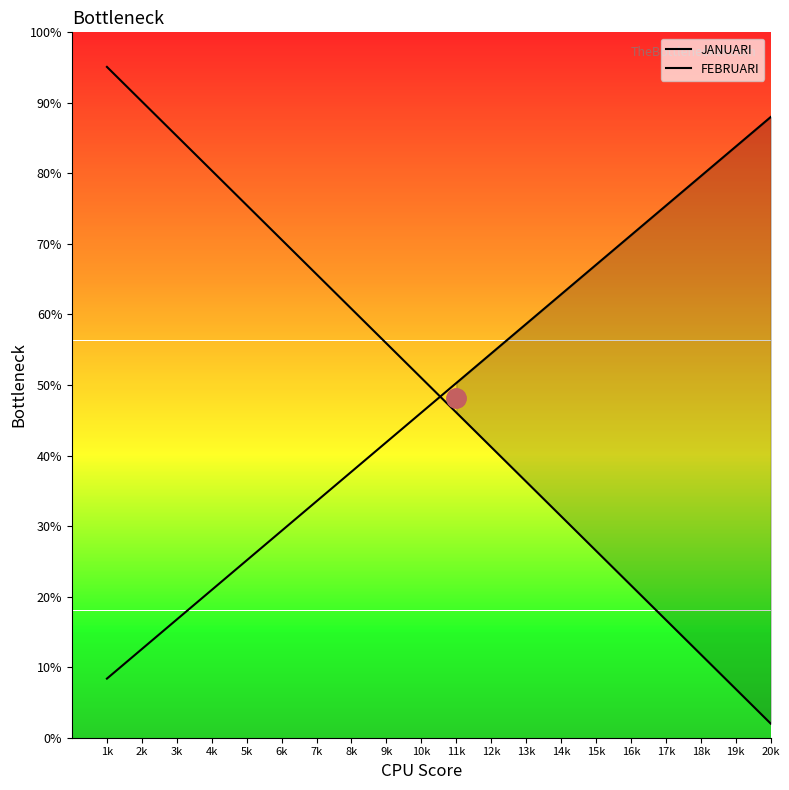

At which label does JANUARI reach its minimum?

20k